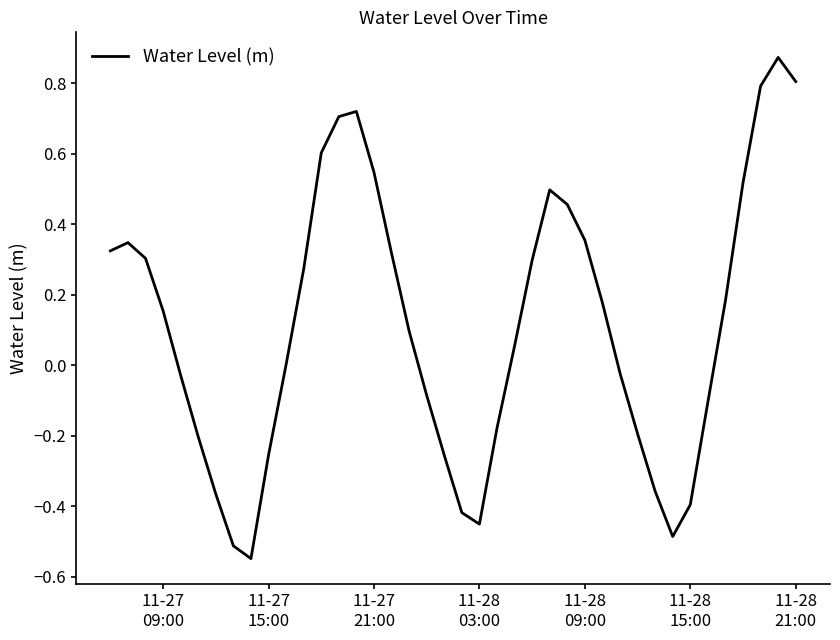

What is the difference between the maximum and second lowest values?

1.4